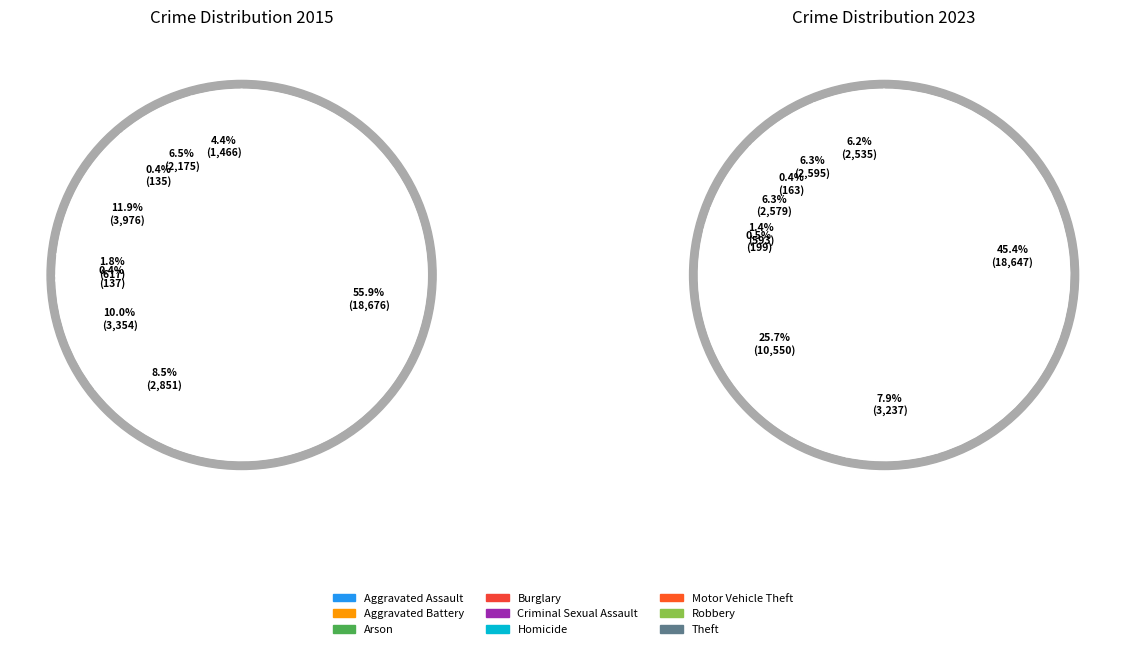

Combined, what portion of the pie is Theft and Burglary?

51.6%